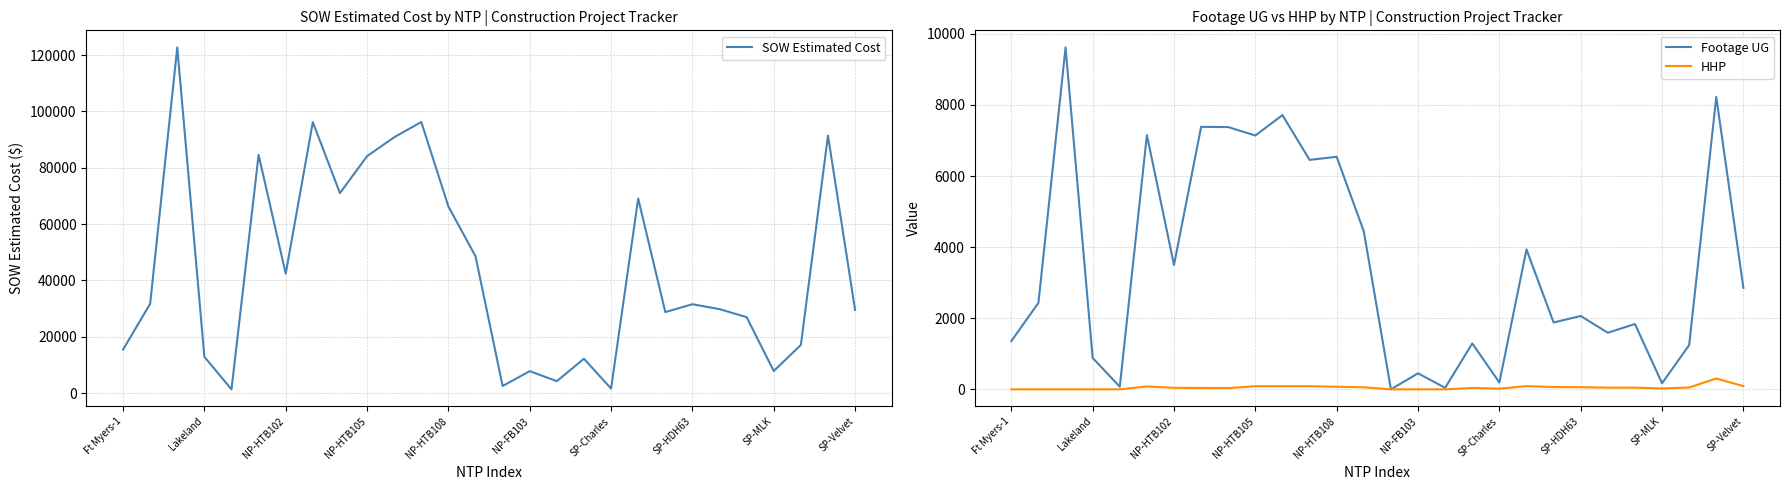

Is the value of HHP at SP-MLK greater than the value of Footage UG at Lakeland?

No